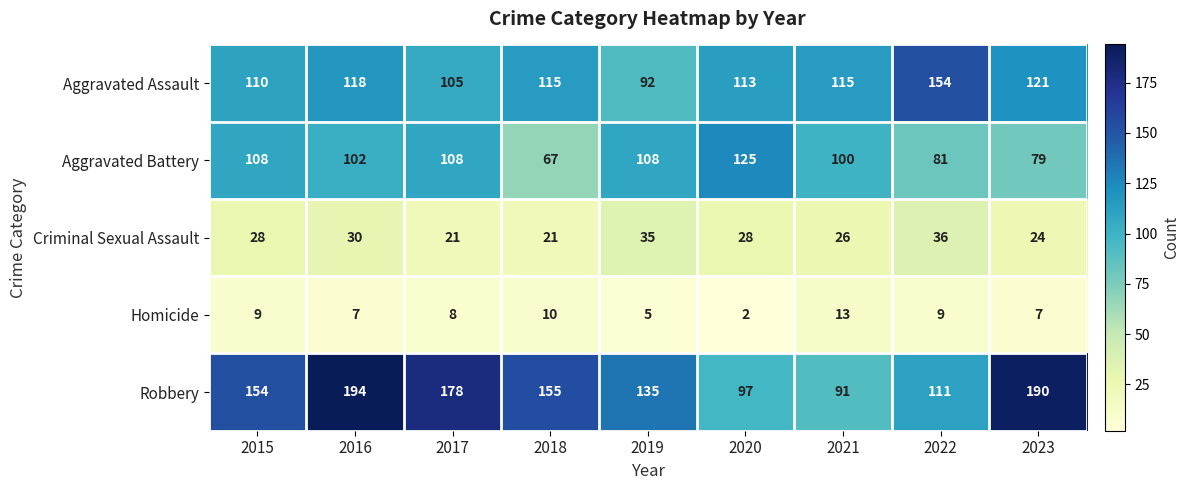

True or false: Robbery has a value of 190 at 2023.

True